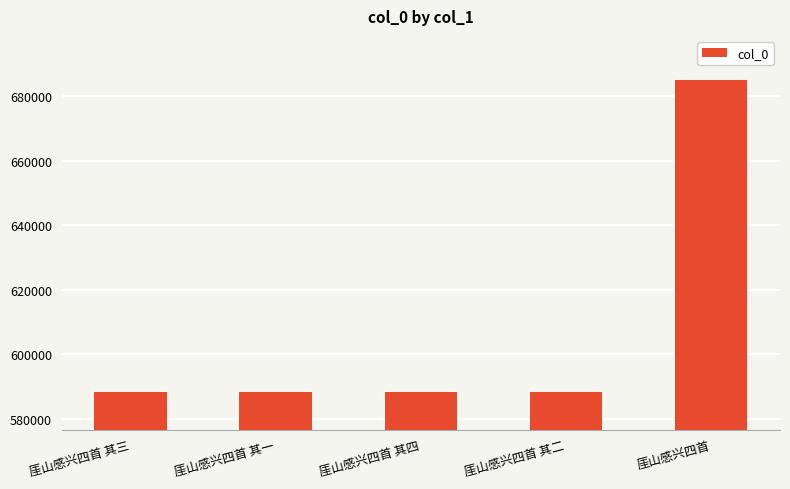

What is the maximum value shown in the chart?

685037